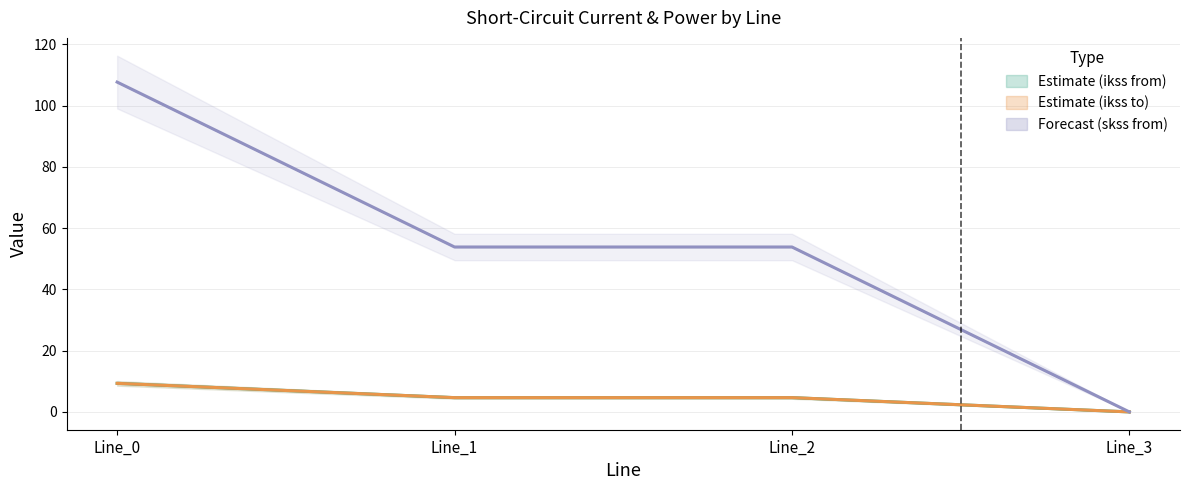

What is the difference between the maximum and minimum values in the pf_ikss_b_from_ka series?

9.3